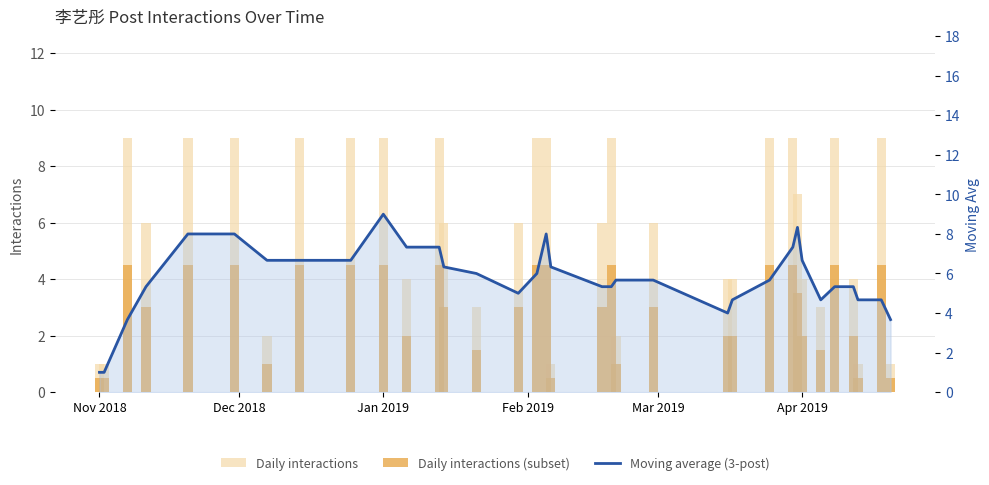

Does the chart contain stacked bars?

No